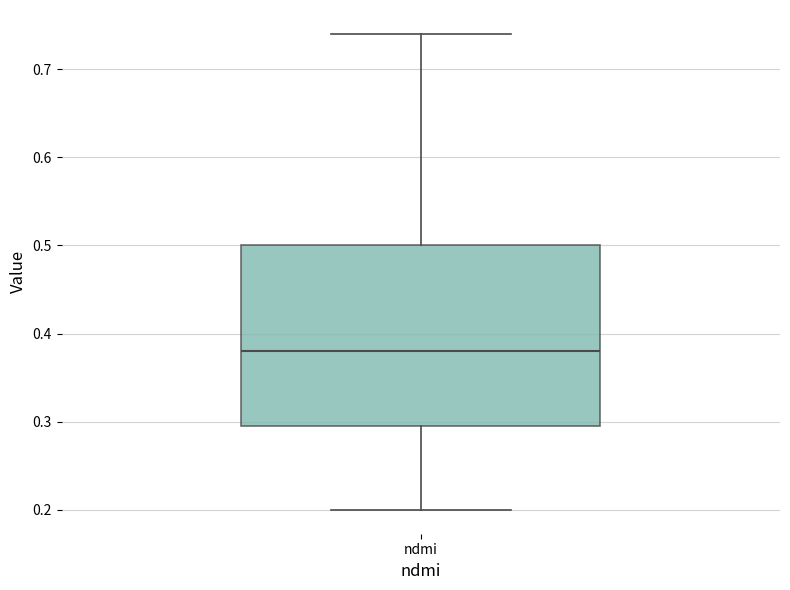

Transcribe this box plot: give where the median line is, the range the box spans, and where the two whiskers end, as read against the y-axis. The values are not printed on the chart, so give them approximately, as read against the axis.

median 0.38, box 0.30 to 0.50, whiskers 0.20 to 0.74